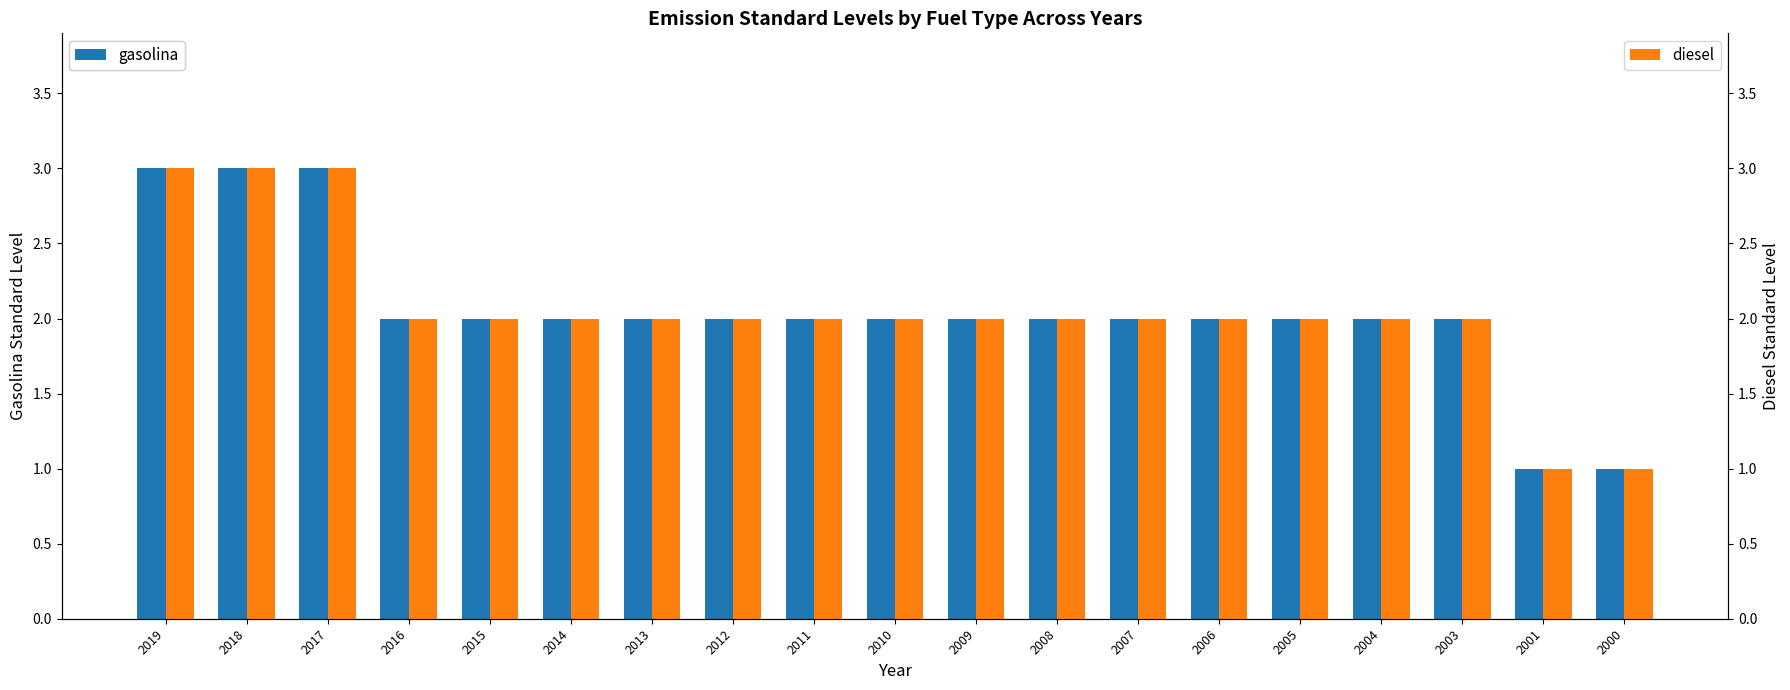

What is the sum of all diesel values?

39